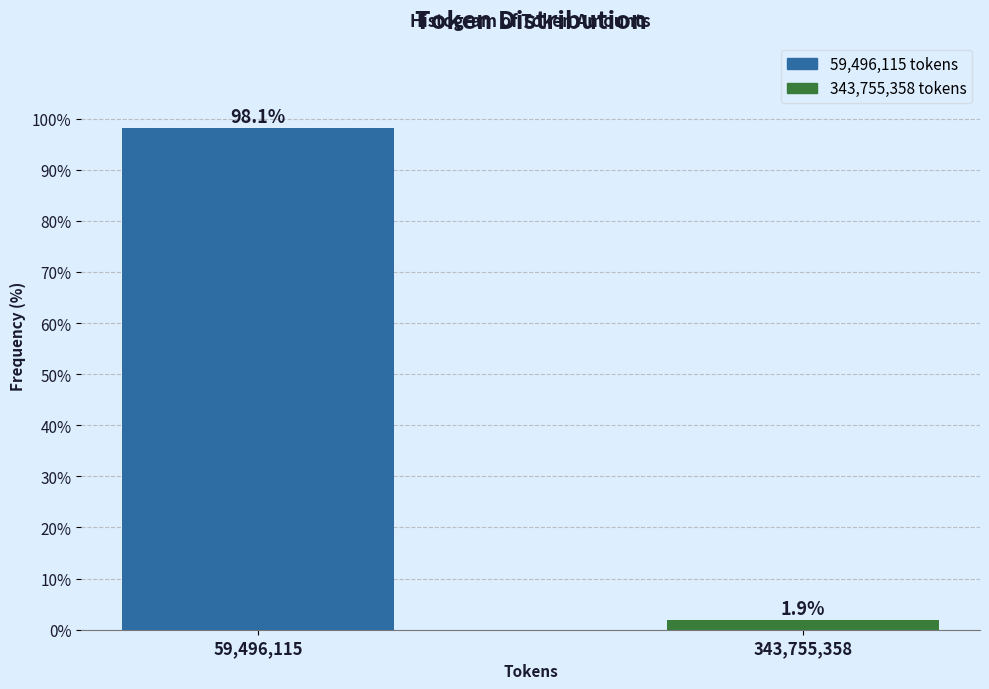

Reading left to right, list all the values displayed in this chart.

98.1	1.9